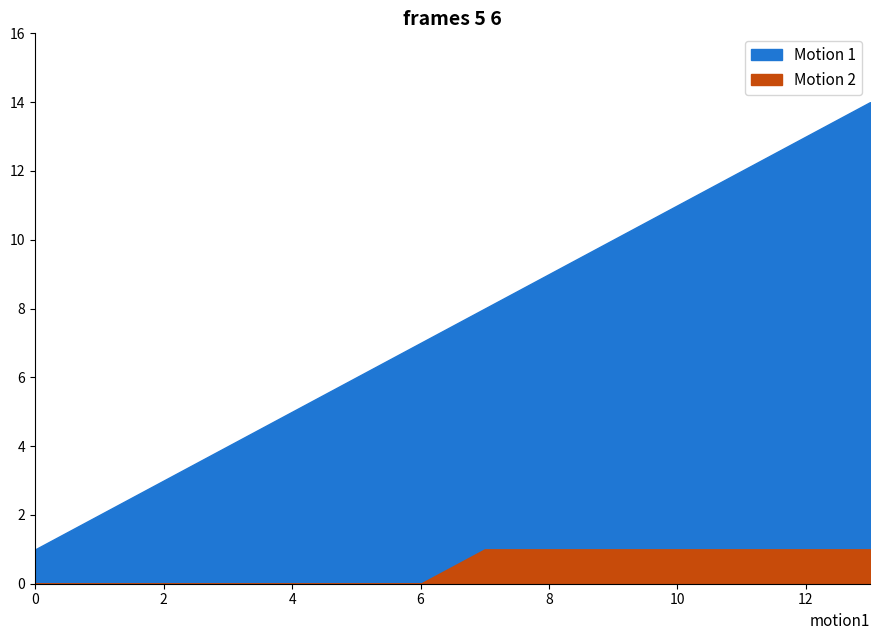

What is the value of the Motion 1 point at the 6th from the left?

6